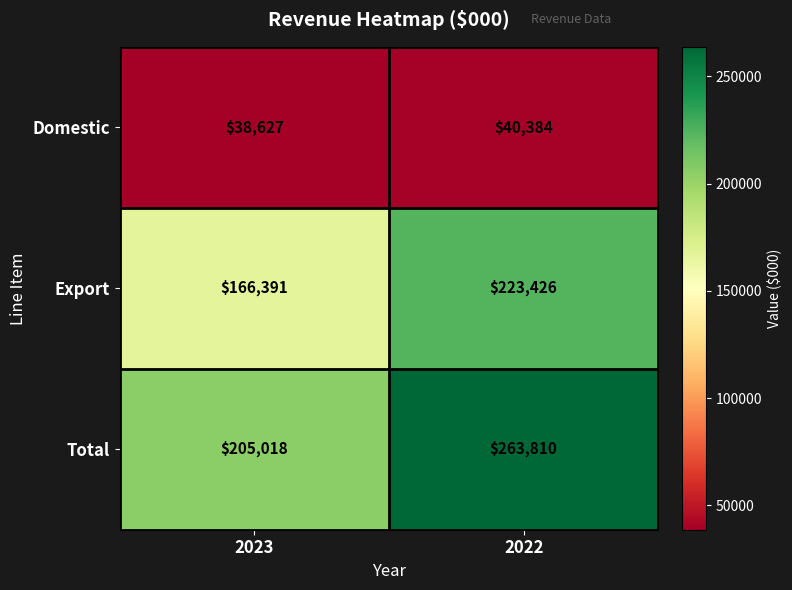

Is it true that Total equals 263810 at 2022?

True